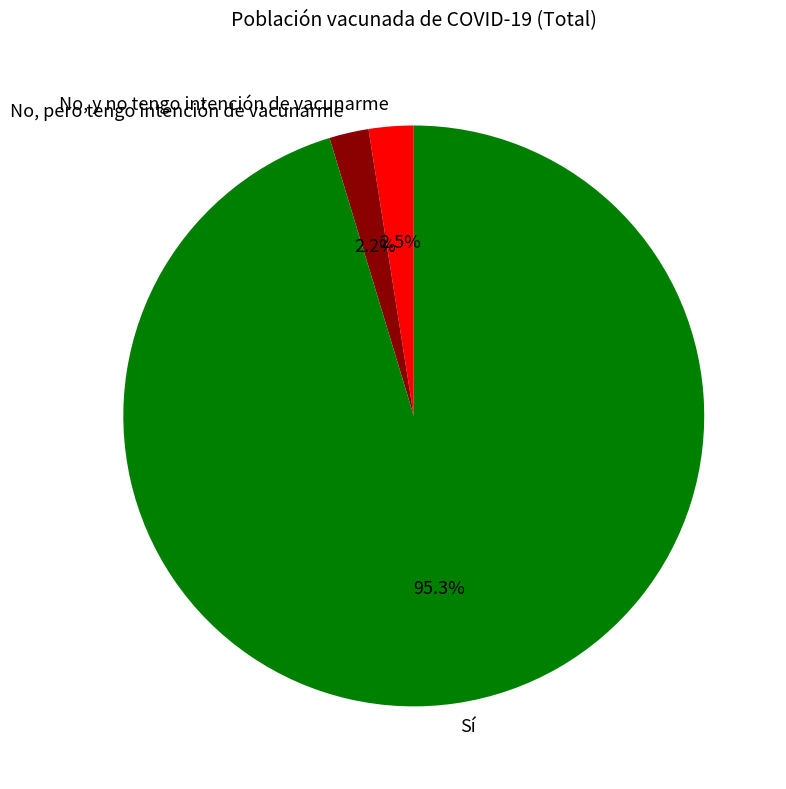

How much of the chart is everything except No, y no tengo intención de vacunarme?

97.5%